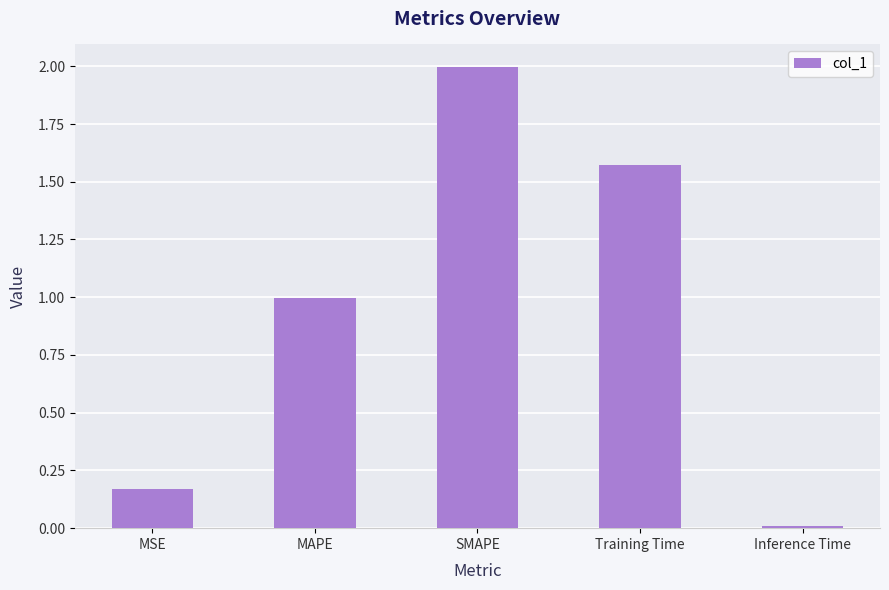

Which label corresponds to the smallest value in the chart?

Inference Time